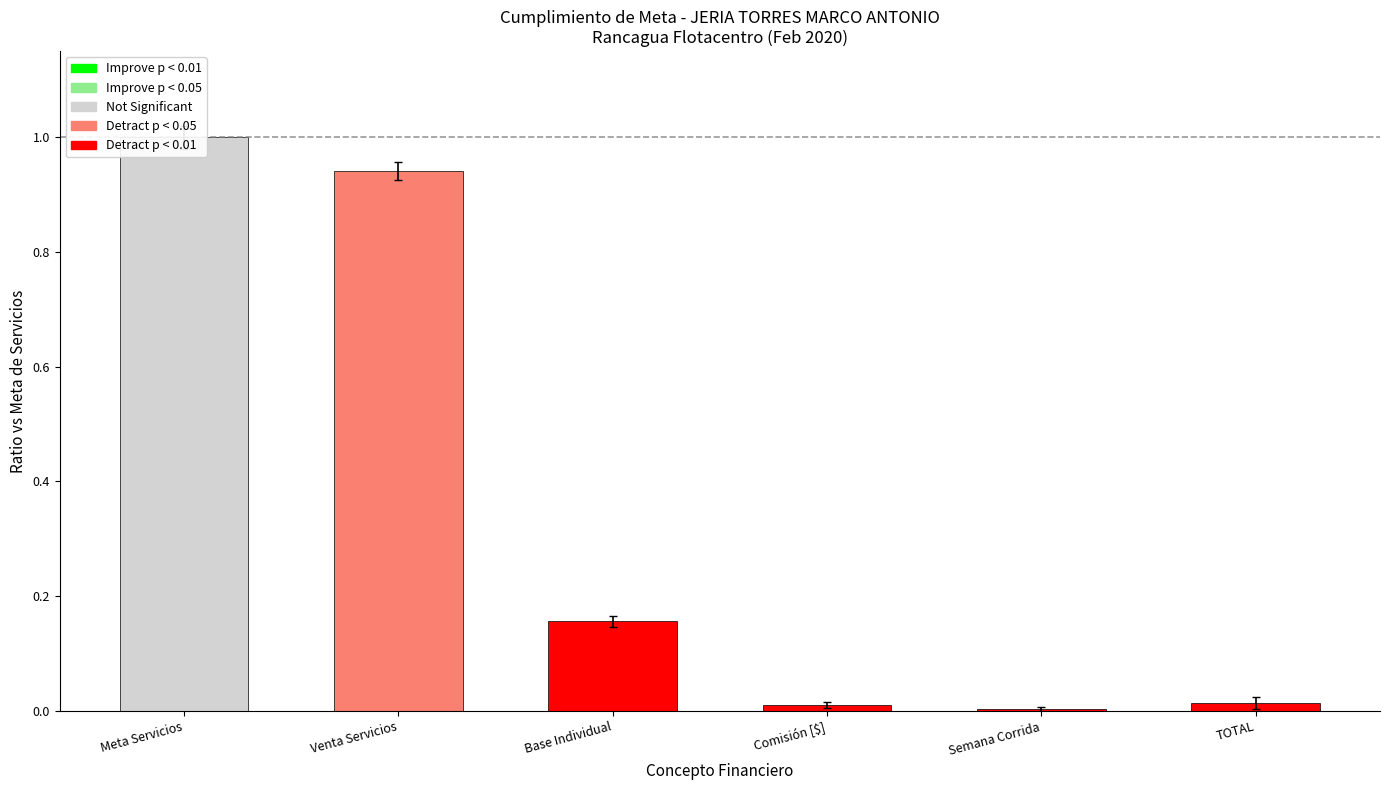

Which has a higher value, Base Individual or Semana Corrida?

Base Individual